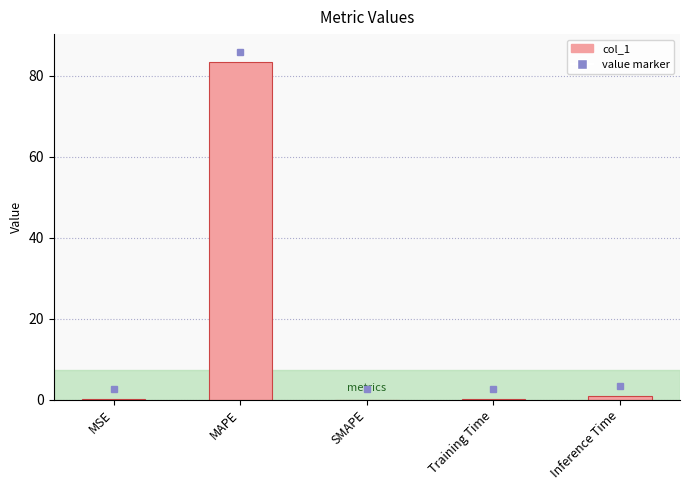

True or false: the data shows 0.0 at SMAPE.

True